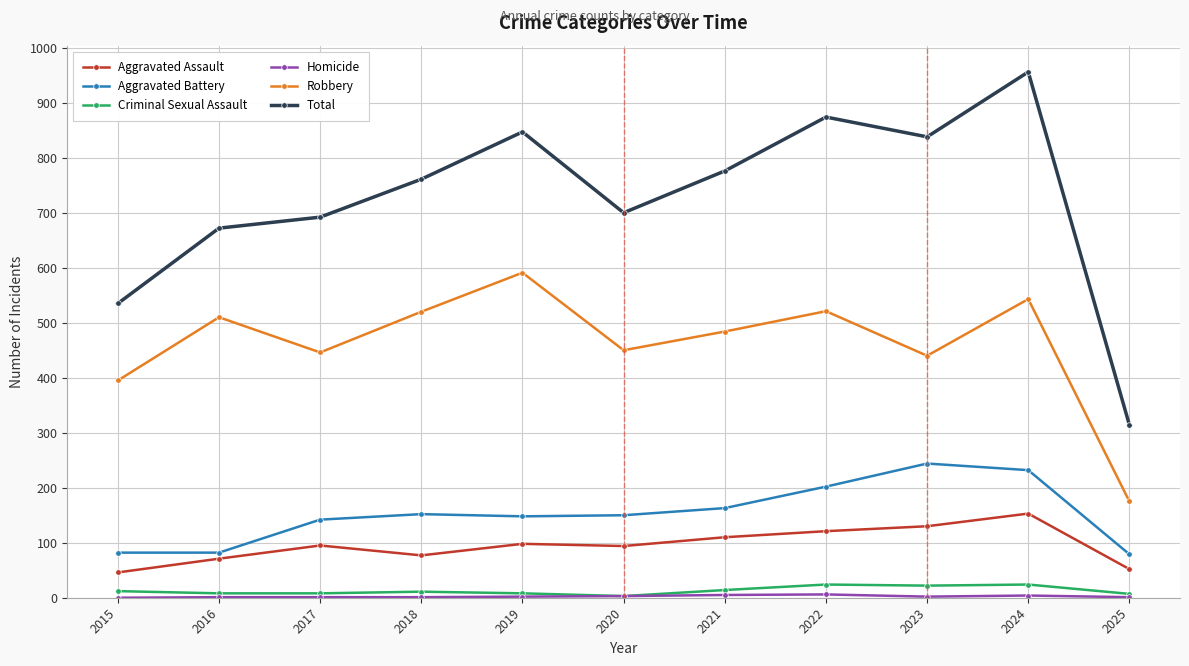

What is the difference between the maximum and second lowest values in the Aggravated Assault series?

101